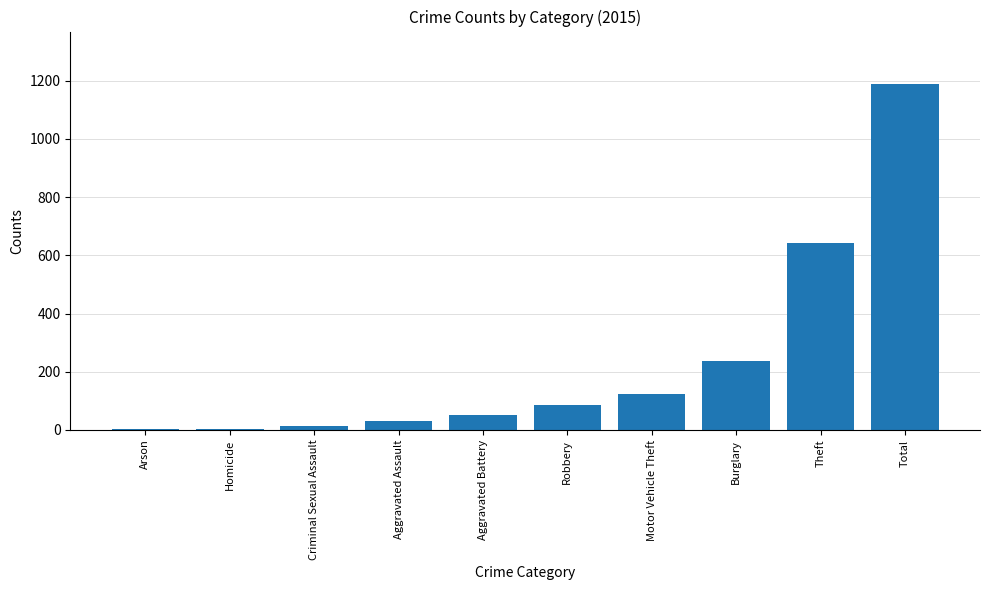

What is the ratio of the value at Robbery to the value at Burglary?

0.4